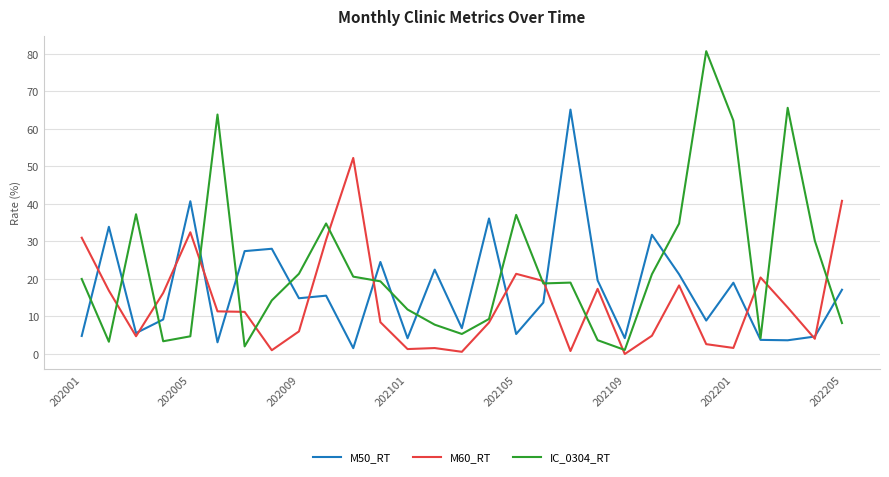

Rank the series by their average value, from lowest to highest.

M60_RT, M50_RT, IC_0304_RT